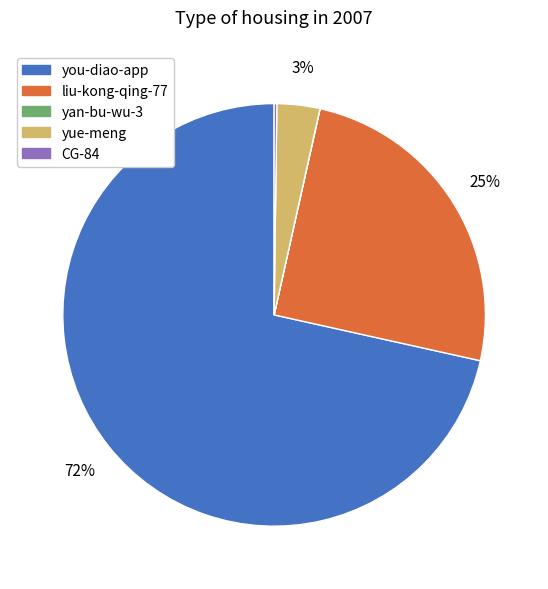

The yue-meng slice represents 3% of the pie. True or false?

True